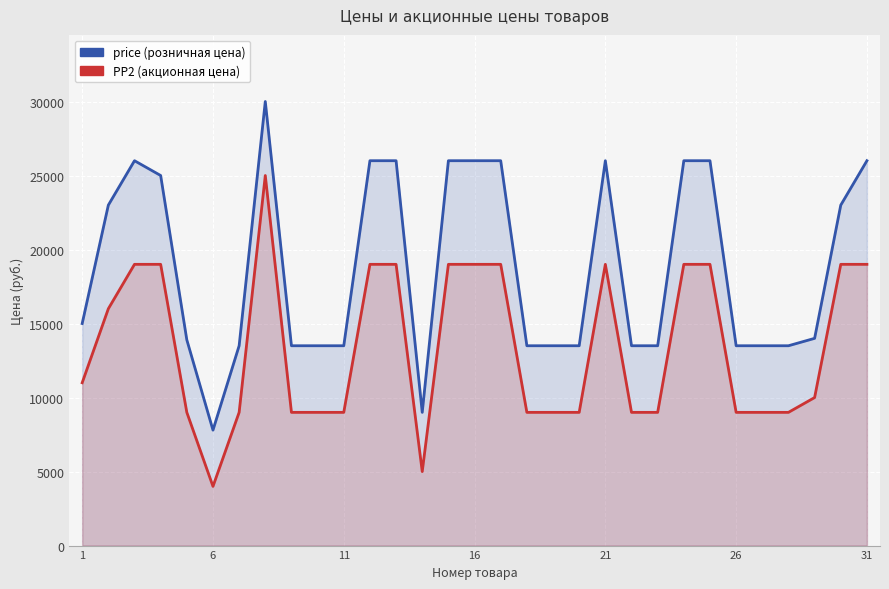

Where is price nearest to the value 18900?

1